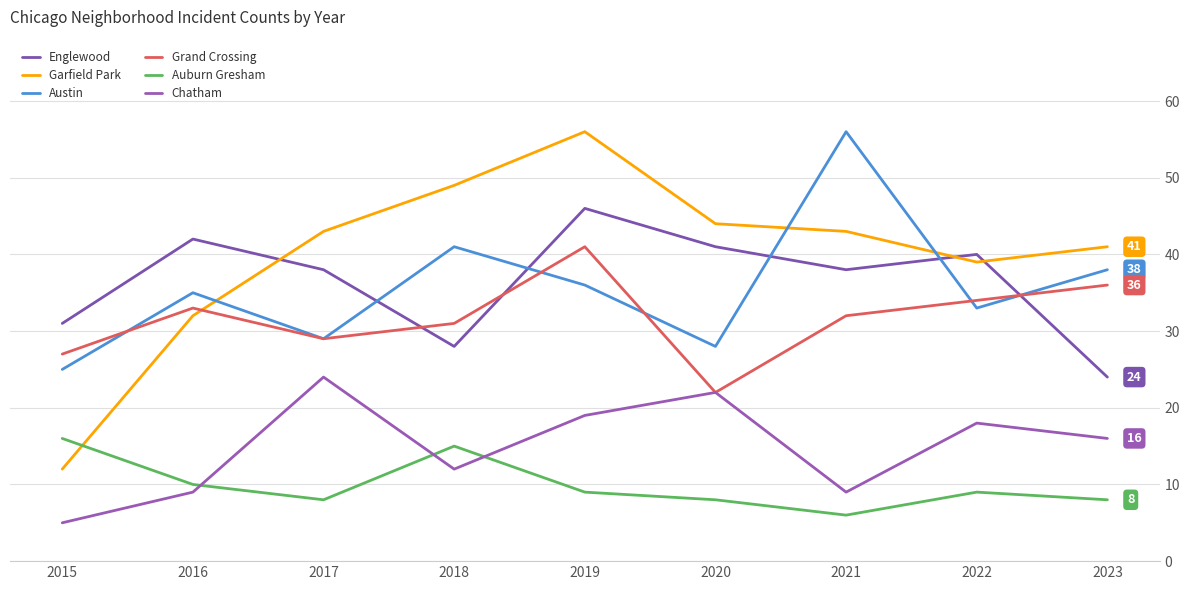

At which category does Grand Crossing reach its first local valley?

2017